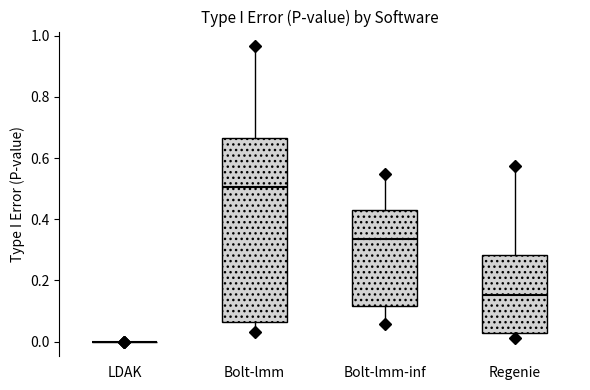

Reading left to right, transcribe this box plot: for each box, give where its median line is, the range the box spans, and where its two whiskers end, as read against the y-axis. The values are not printed on the chart, so give them approximately, as read against the axis.

LDAK: box collapsed to a line at 0.00, whiskers 0.00 to 0.00
Bolt-lmm: median 0.50, box 0.06 to 0.66, whiskers 0.02 to 0.96
Bolt-lmm-inf: median 0.34, box 0.12 to 0.44, whiskers 0.06 to 0.54
Regenie: median 0.16, box 0.02 to 0.28, whiskers 0.02 (just below the box's lower edge) to 0.58